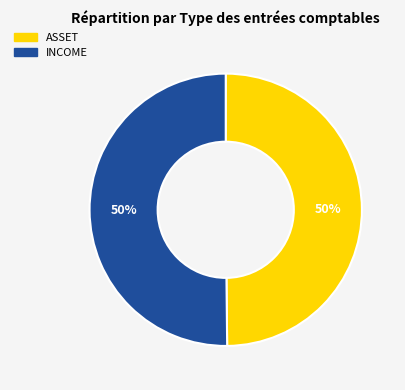

True or false: ASSET accounts for 50% of the total.

True